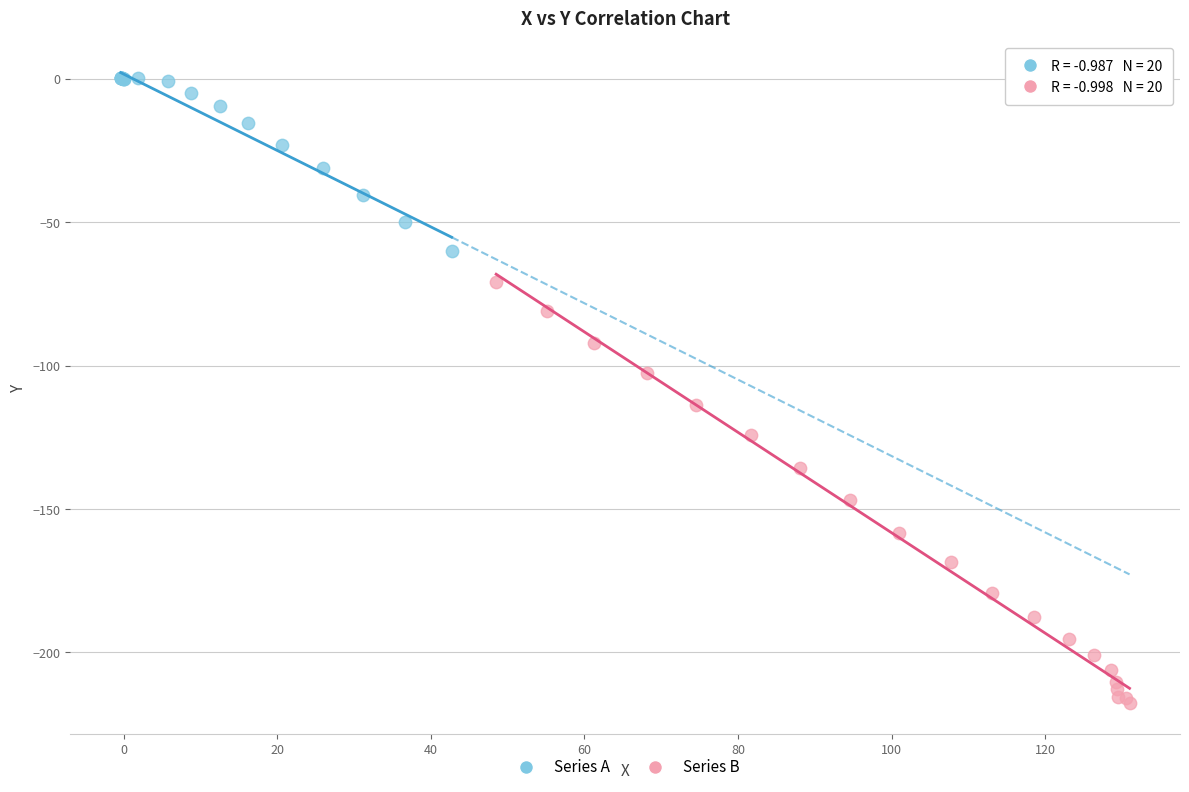

What are all the series names shown in the legend?

Series A, Series B